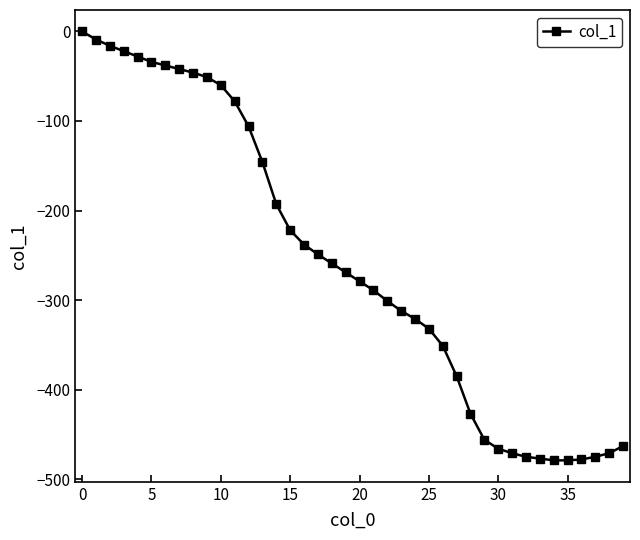

What is the minimum value shown in the chart?

-479